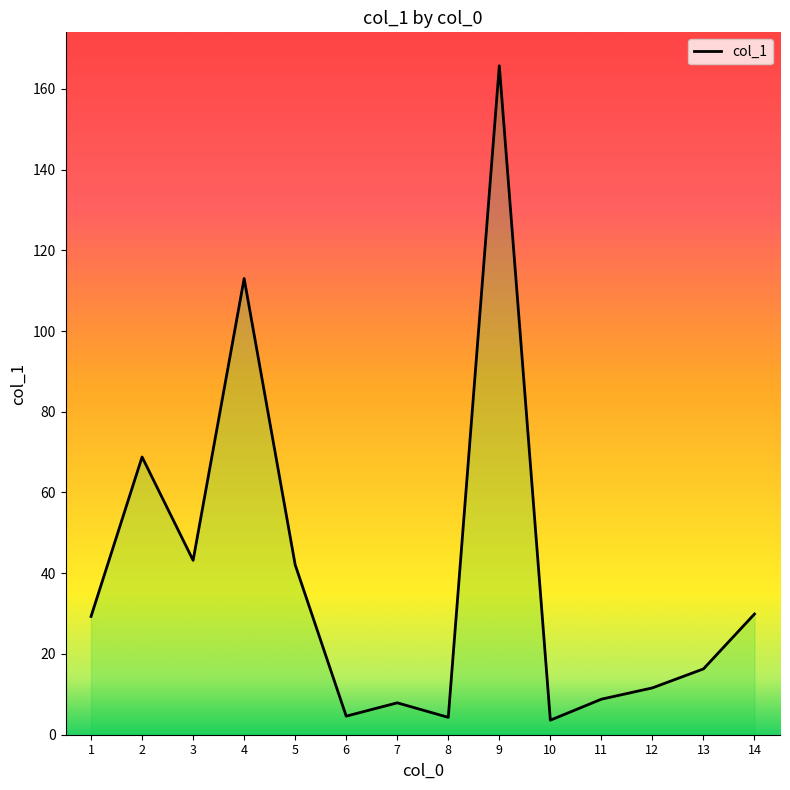

Rank the categories by value from lowest to highest.

10, 8, 6, 7, 11, 12, 13, 1, 14, 5, 3, 2, 4, 9